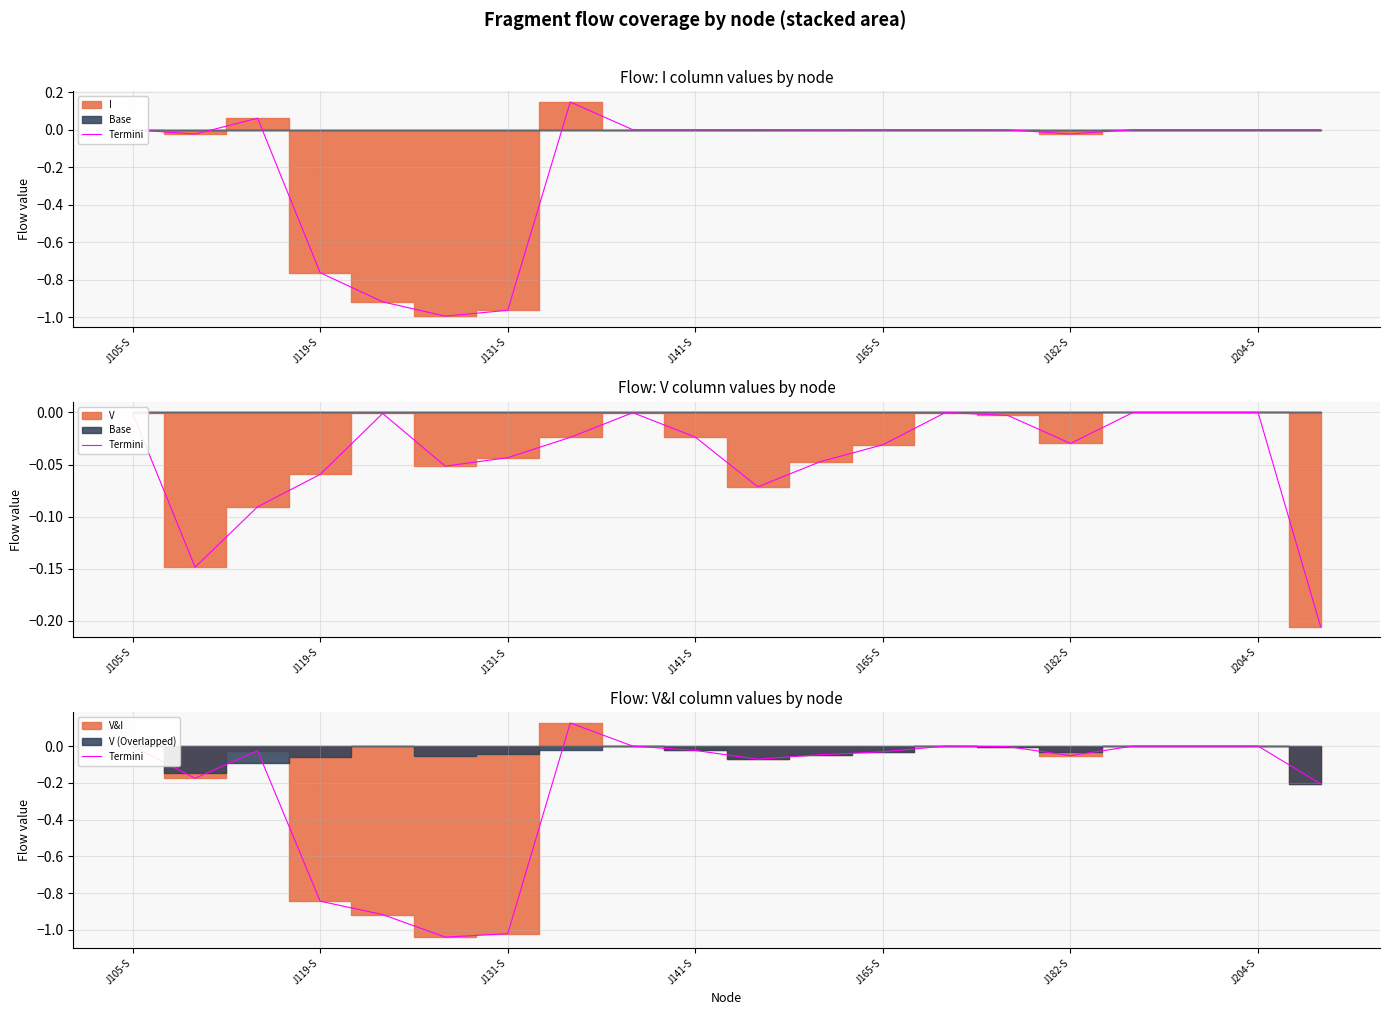

Rank the categories by value from lowest to highest.

J182-S, J204-S, J165-S, J141-S, 19, J119-S, 10, 15, 11, 12, J131-S, 9, 14, J105-S, 8, 13, 17, 18, 16, 7